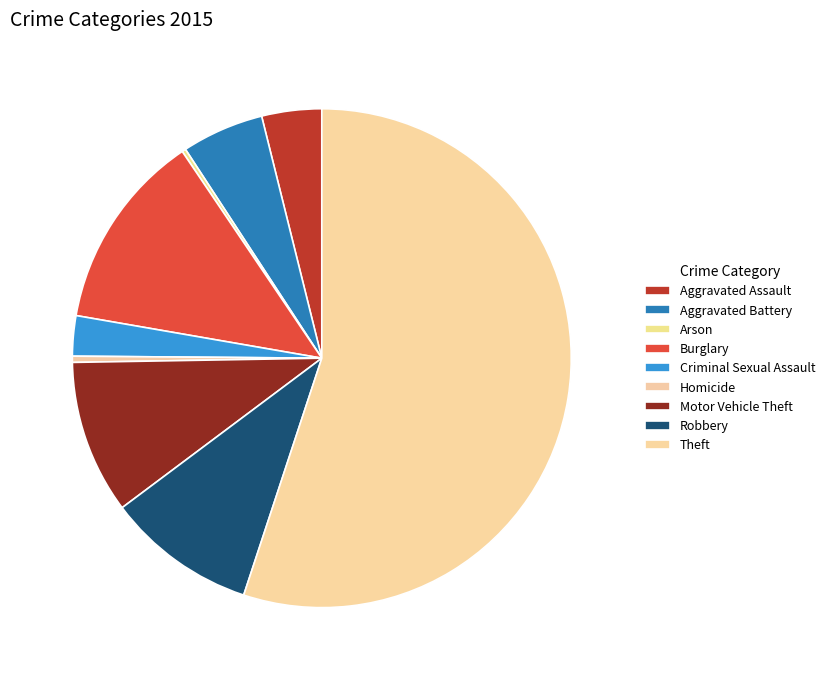

Which category accounts for the majority?

Theft